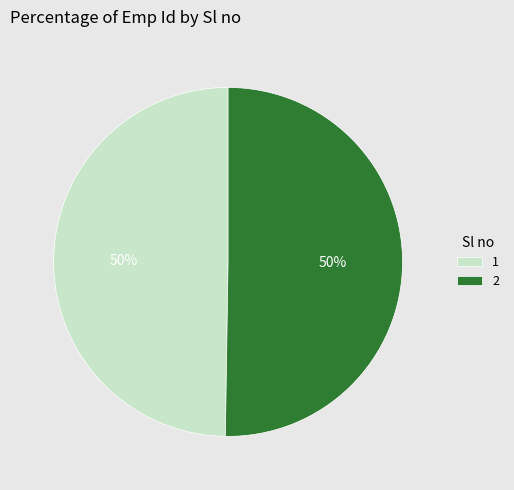

To the nearest percent, what is the combined percentage of 1 and 2?

100%